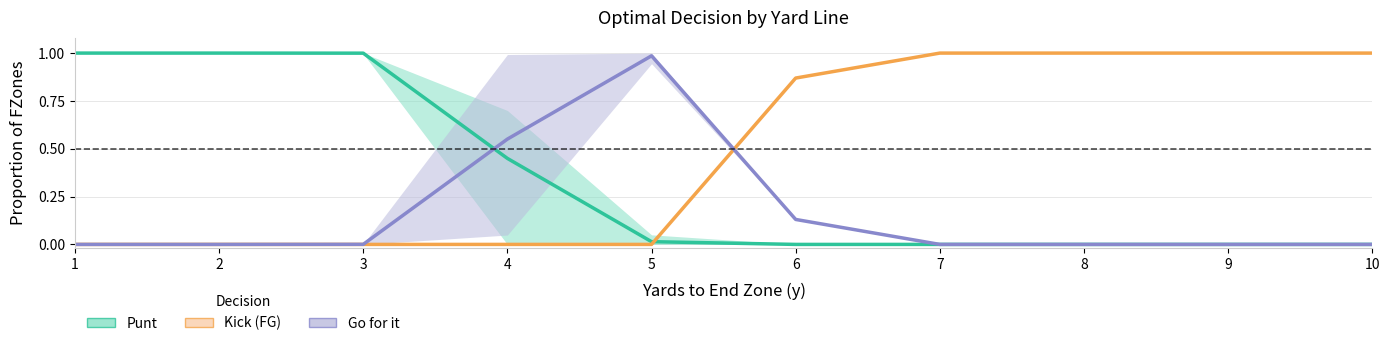

What is the spread (max minus min) of values at 5?

1.0